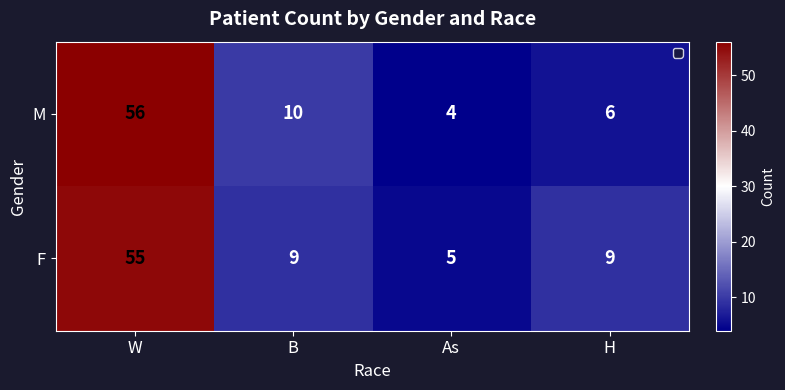

At how many categories does at least one series exceed 35?

1